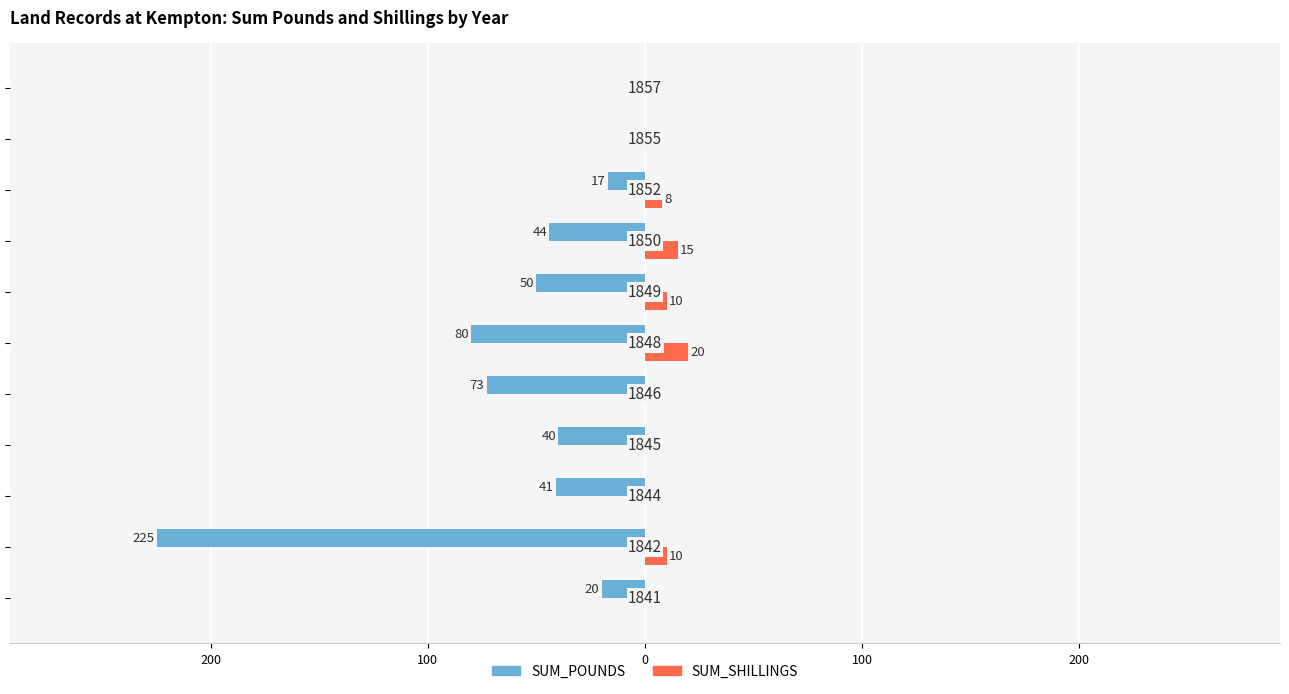

What are all the series names shown in the legend?

SUM_POUNDS, SUM_SHILLINGS